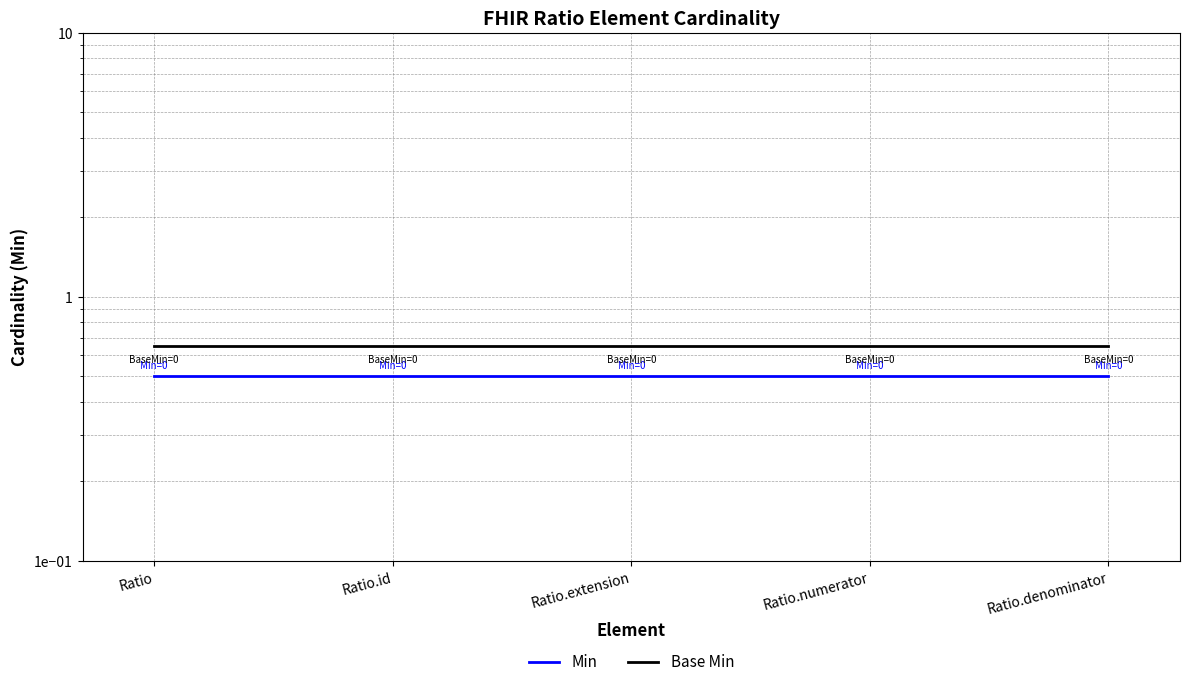

True or false: Base Min and Min intersect in this chart.

False